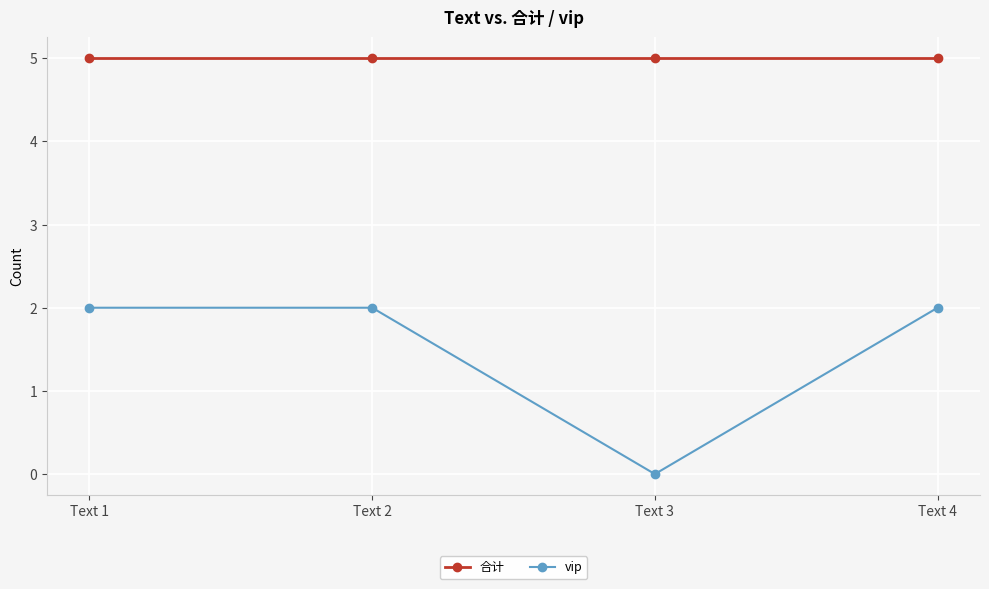

At Text 2, list the series in order from largest to smallest.

合计, vip